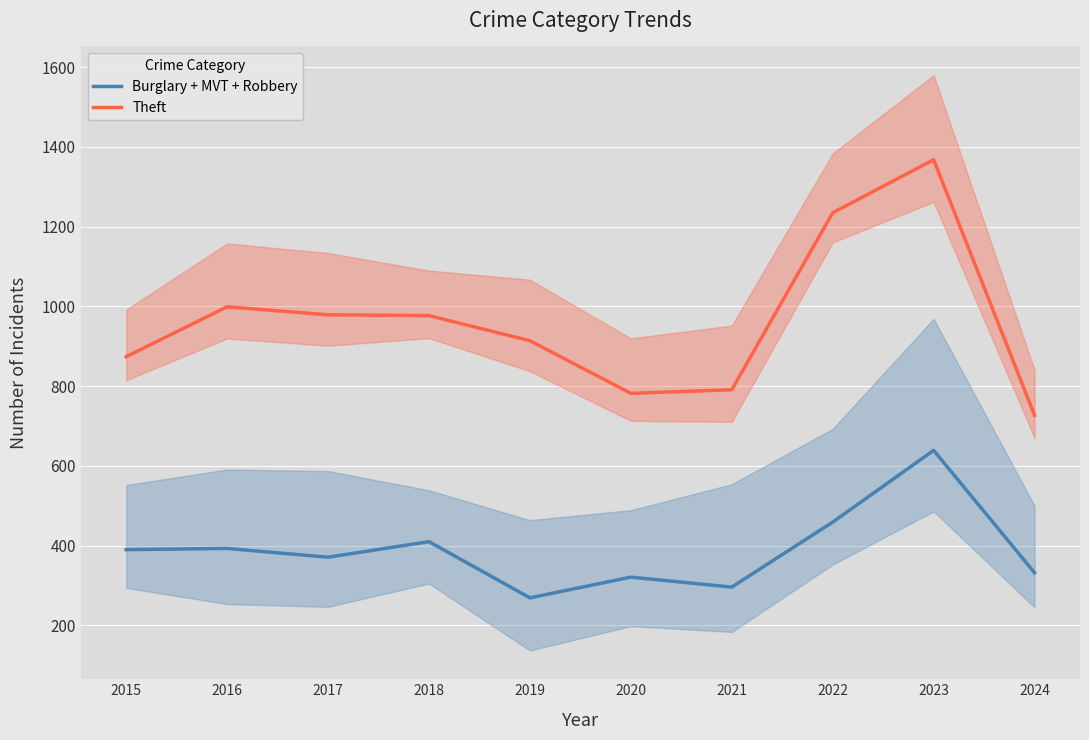

Is it true that Theft equals 164 at 2020?

False